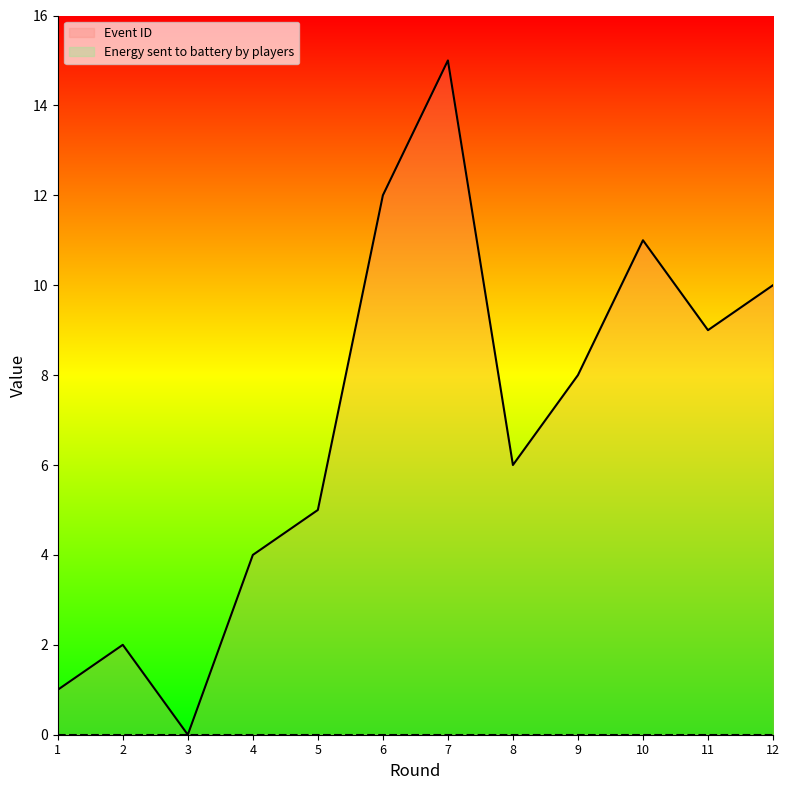

Rank the categories by value from highest to lowest.

7, 6, 10, 12, 11, 9, 8, 5, 4, 2, 1, 3